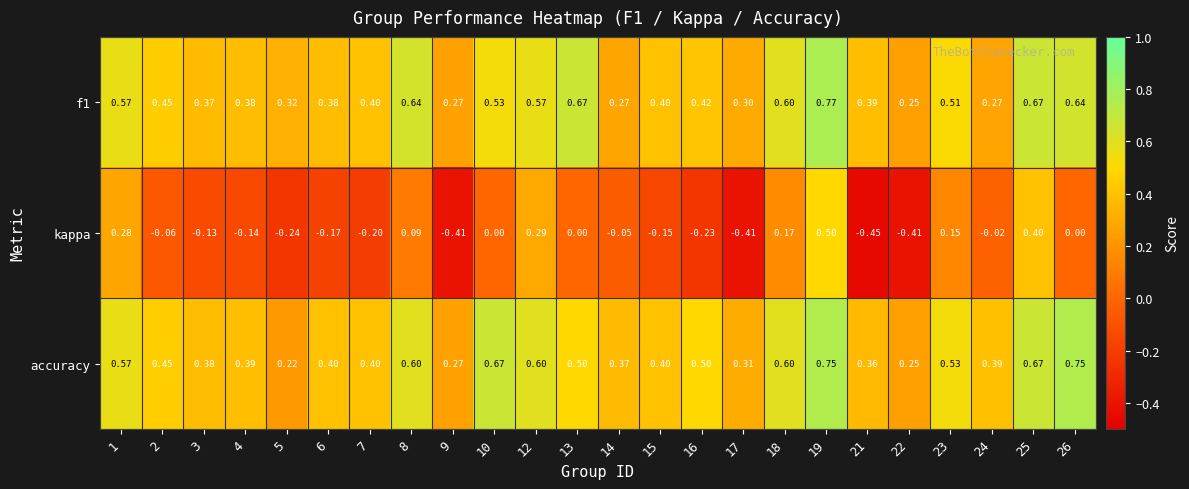

Which series has the largest range (max minus min)?

kappa